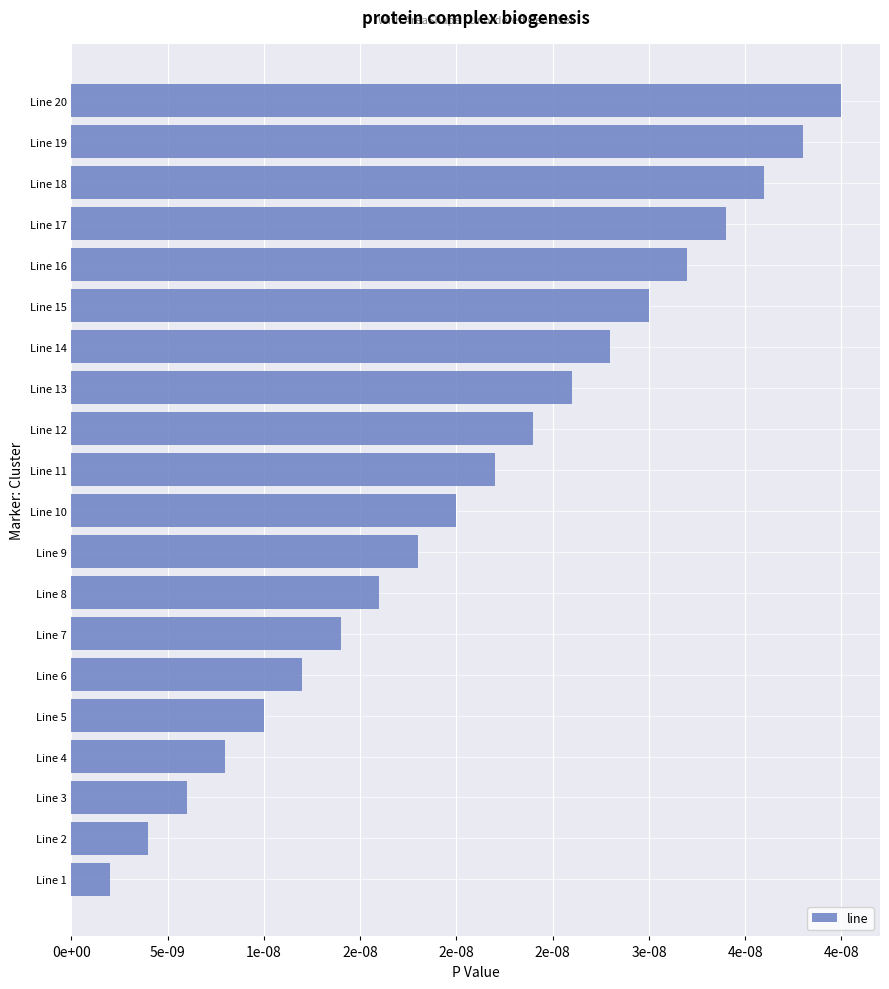

How many data points does each series have?

20